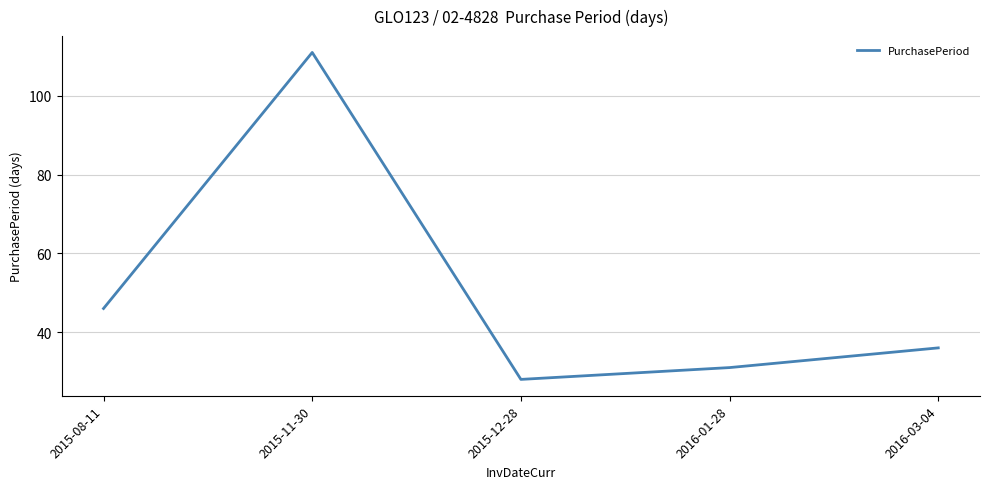

What is the greatest value displayed?

111